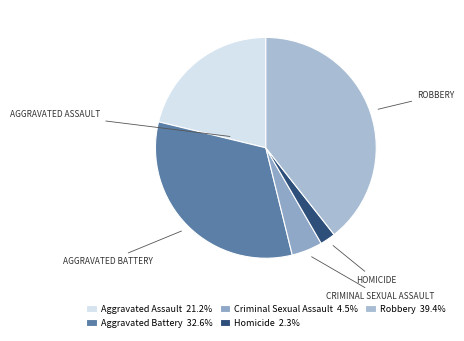

How many slices are in this pie chart?

5